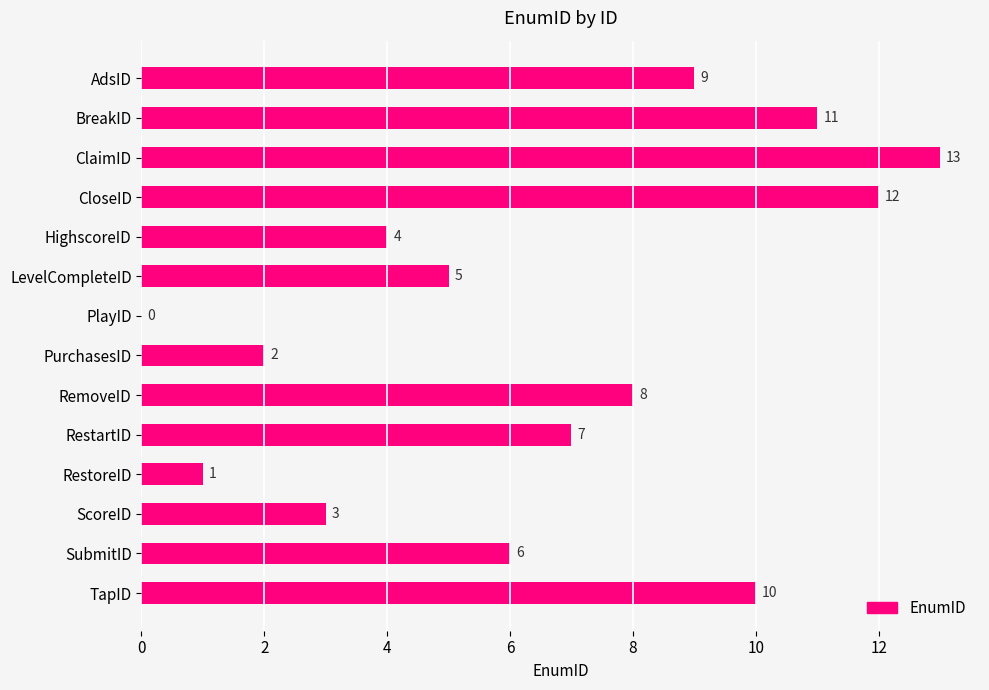

Which has a higher value, PurchasesID or RestartID?

RestartID